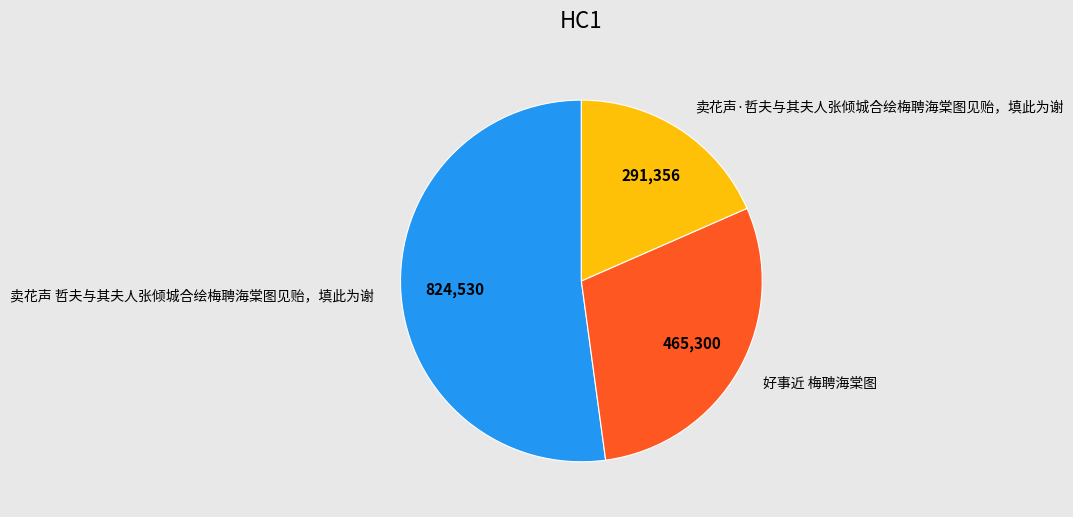

True or false: 卖花声 哲夫与其夫人张倾城合绘梅聘海棠图见贻，填此为谢 accounts for 43% of the total.

False